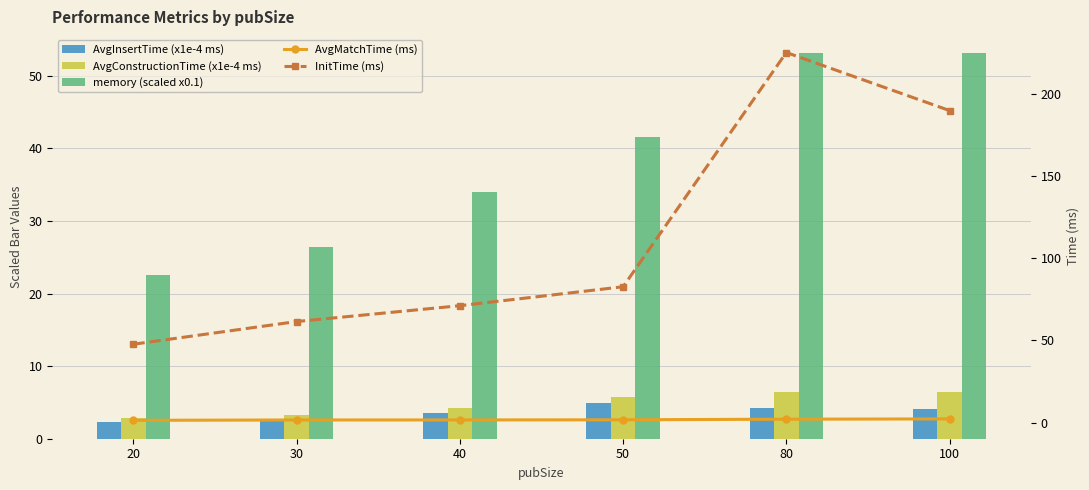

Rank the categories by AvgMatchTime (ms) value from highest to lowest.

100, 80, 50, 40, 30, 20